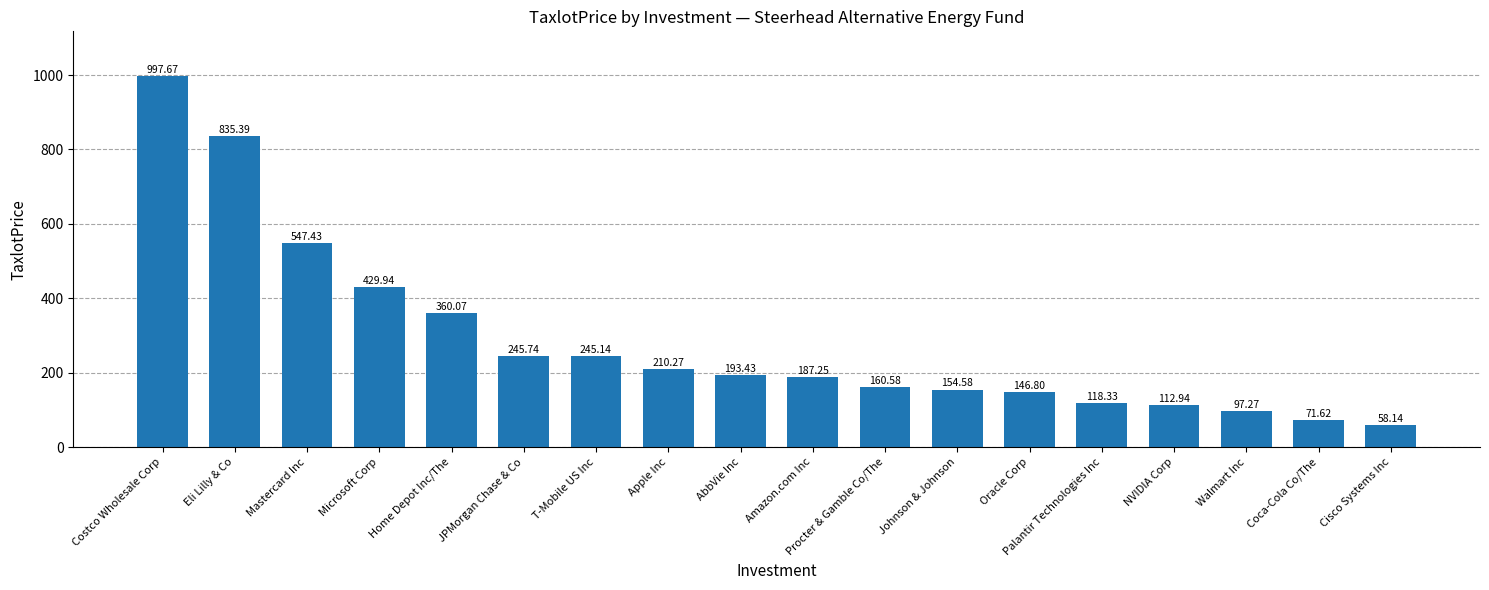

The value at Cisco Systems Inc is 16.0. True or false?

False